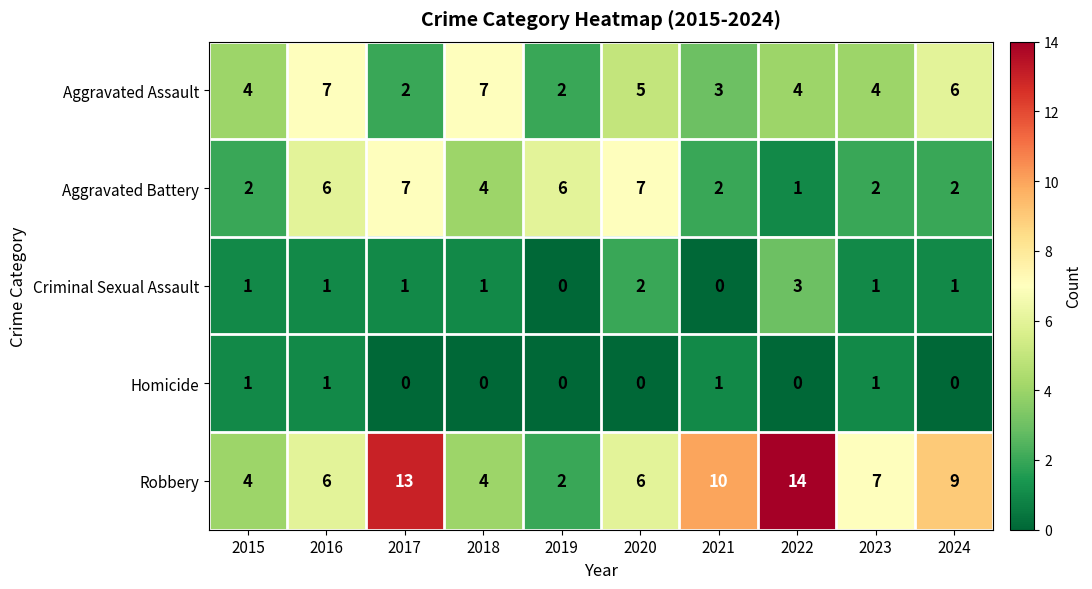

Rank the series at 2020 from highest to lowest value.

Aggravated Battery, Robbery, Aggravated Assault, Criminal Sexual Assault, Homicide